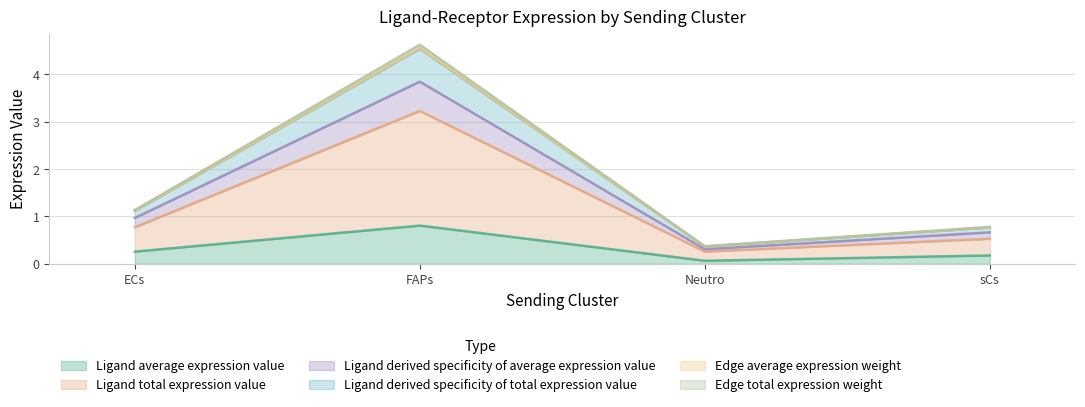

What is the sum of the Edge total expression weight values at ECs and Neutro?

1.5